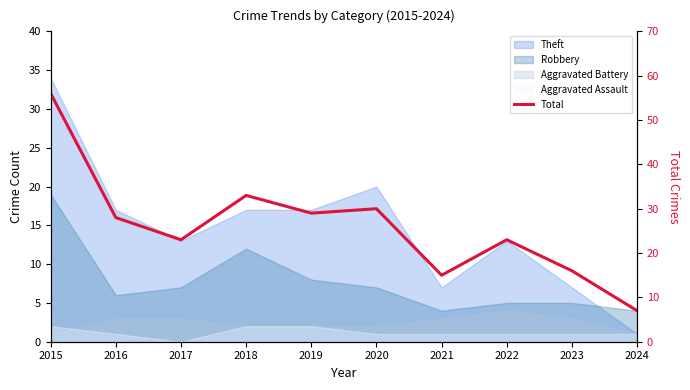

What is the smallest value displayed?

7